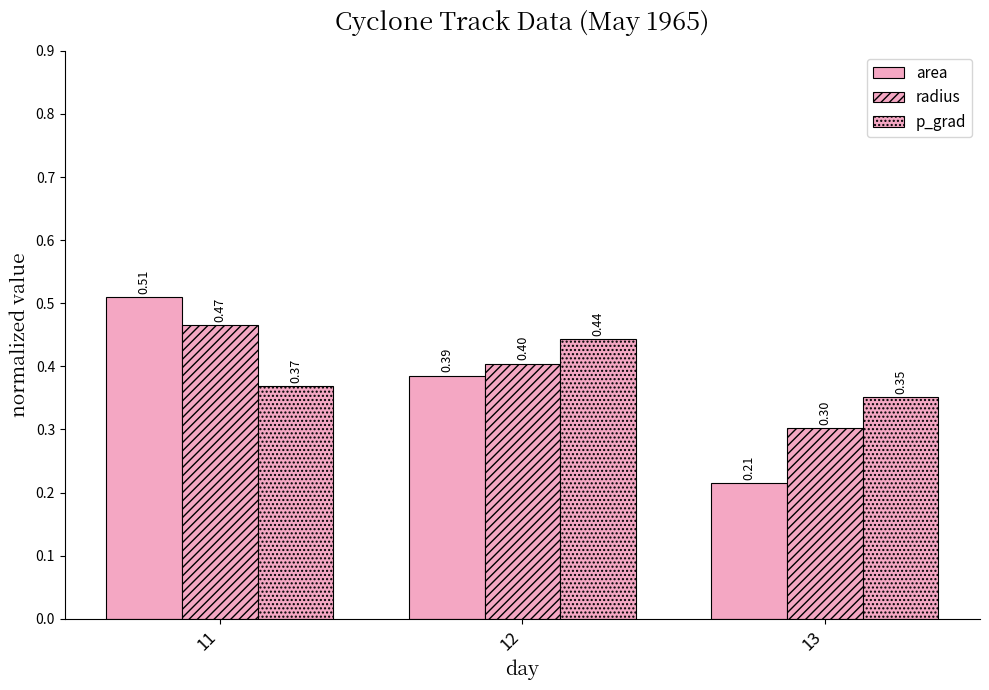

Does the chart contain any negative values?

No